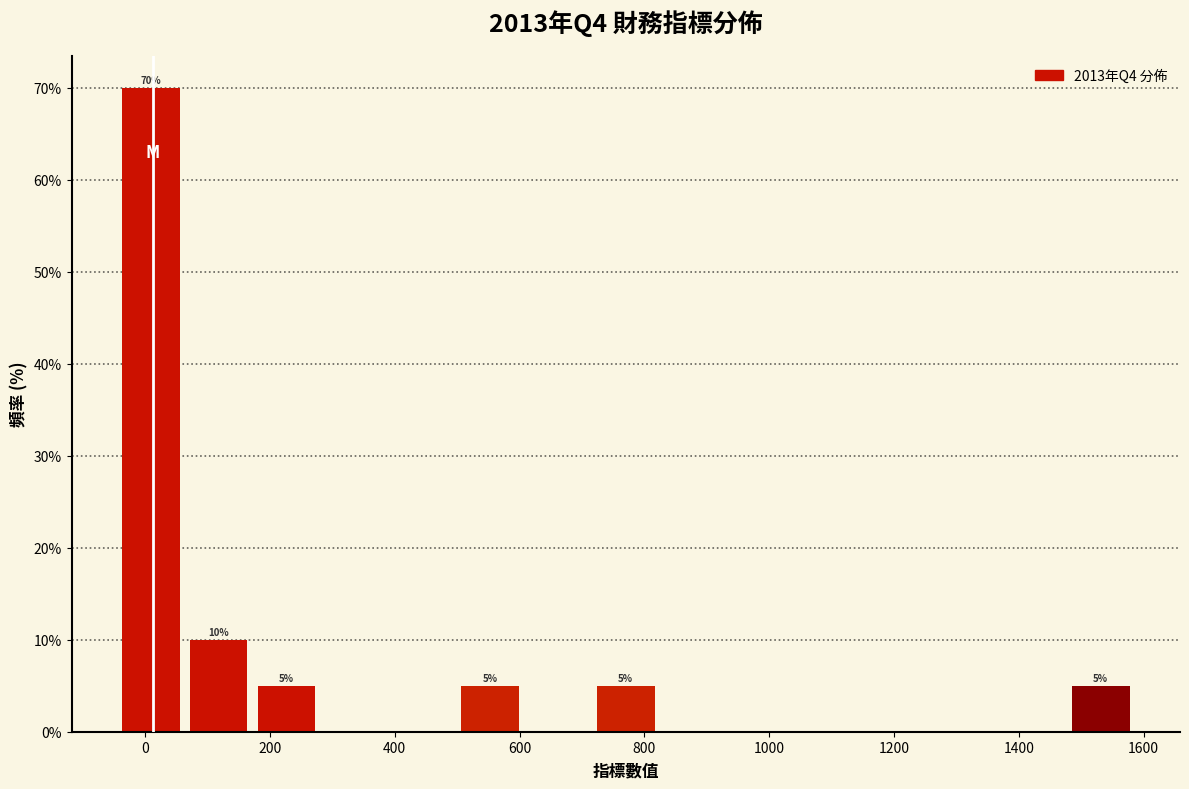

Which range on the x-axis has the tallest bar?

-40 to 80